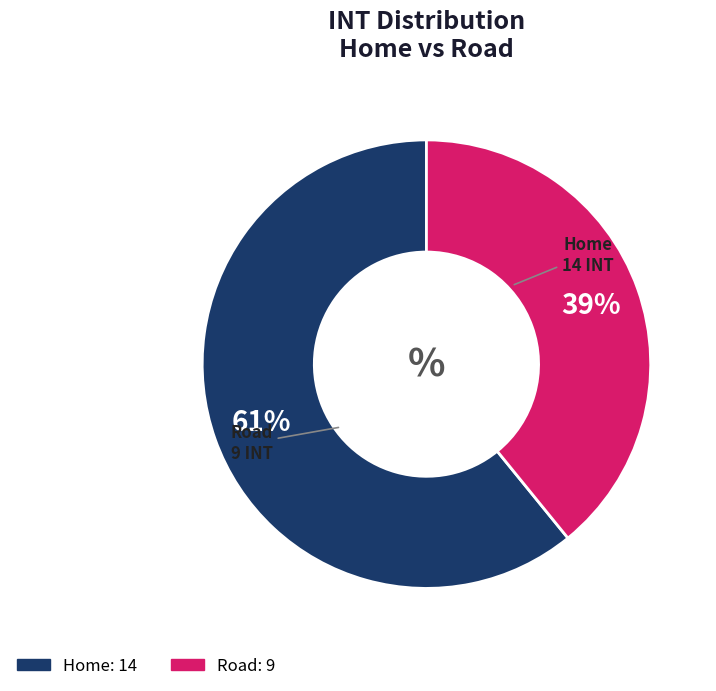

Does any single category account for the majority?

Yes